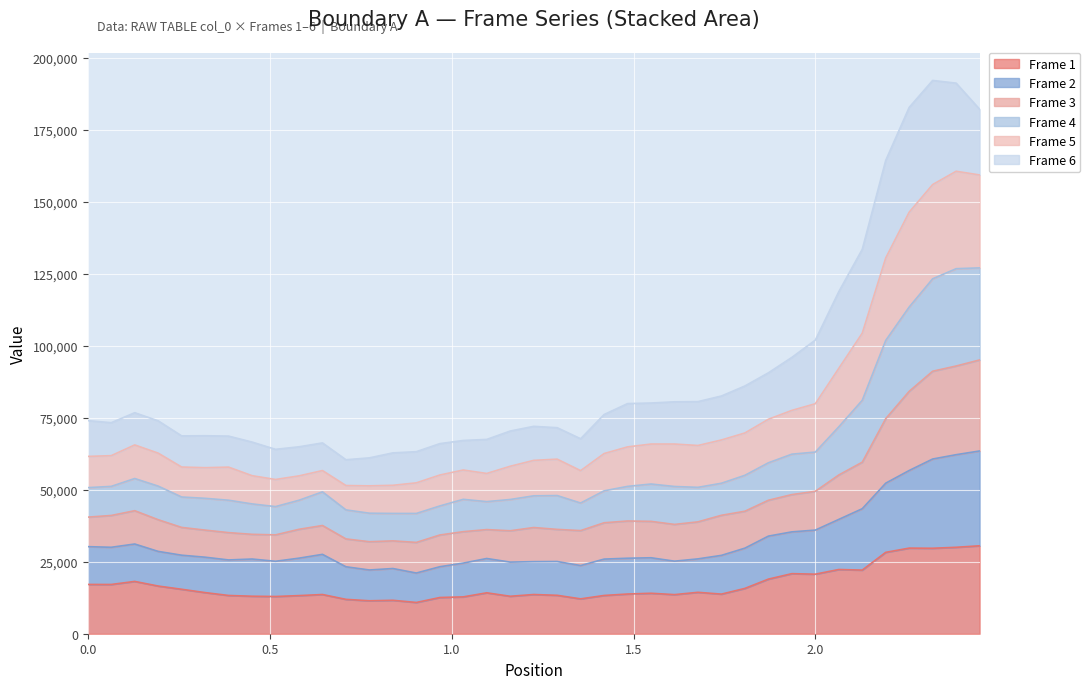

How many interior local peaks does the Frame 1 series have?

10